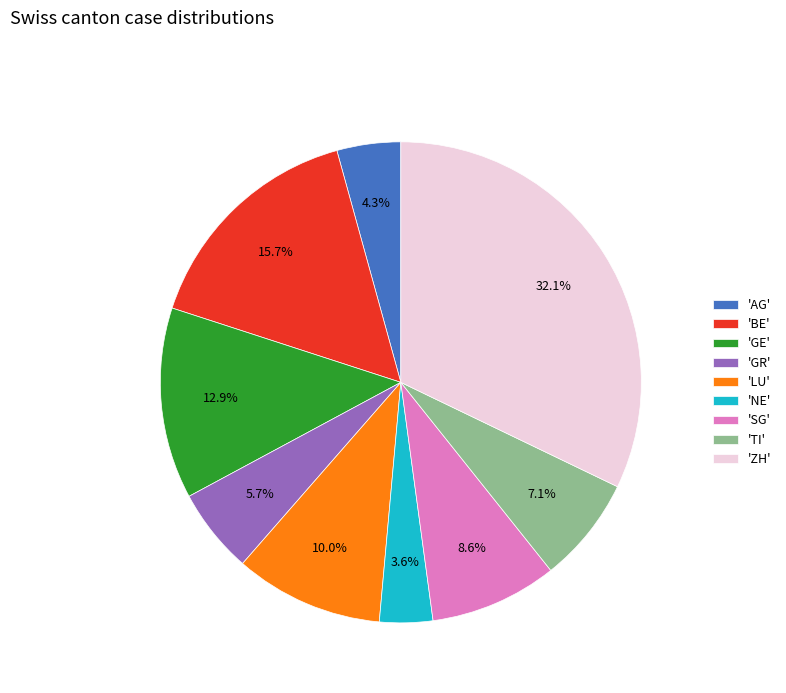

Rank the categories by value from lowest to highest.

'NE', 'AG', 'GR', 'TI', 'SG', 'LU', 'GE', 'BE', 'ZH'